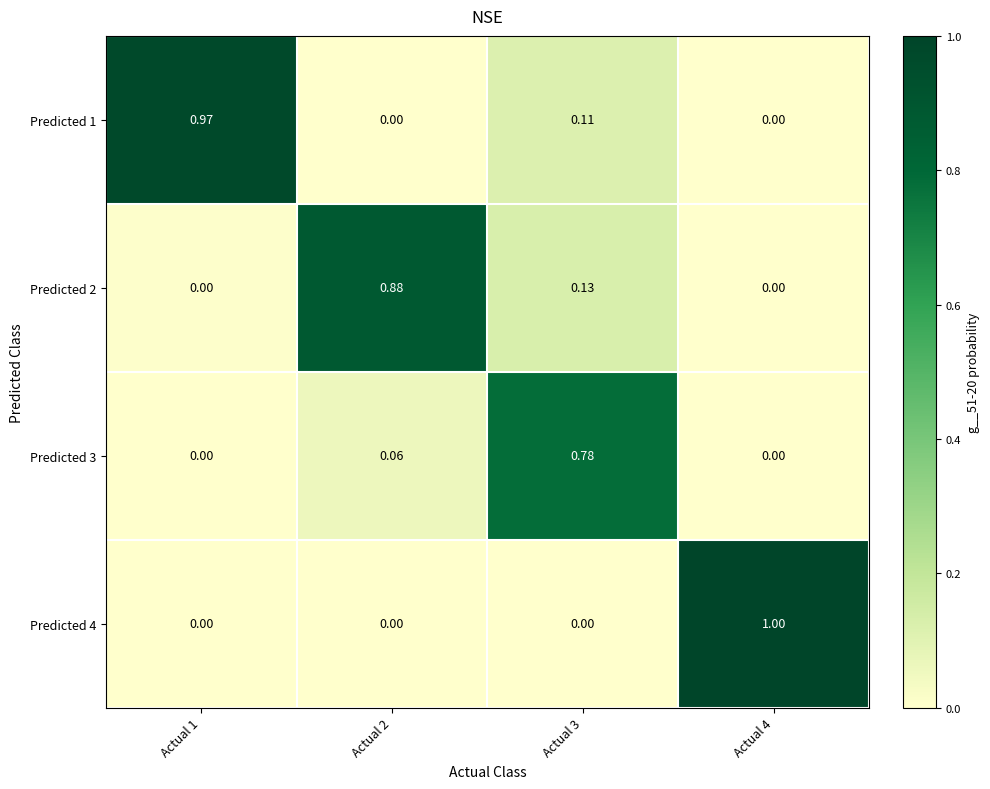

Is the value of Predicted 4 at Actual 2 greater than the value of Predicted 2 at Actual 3?

No